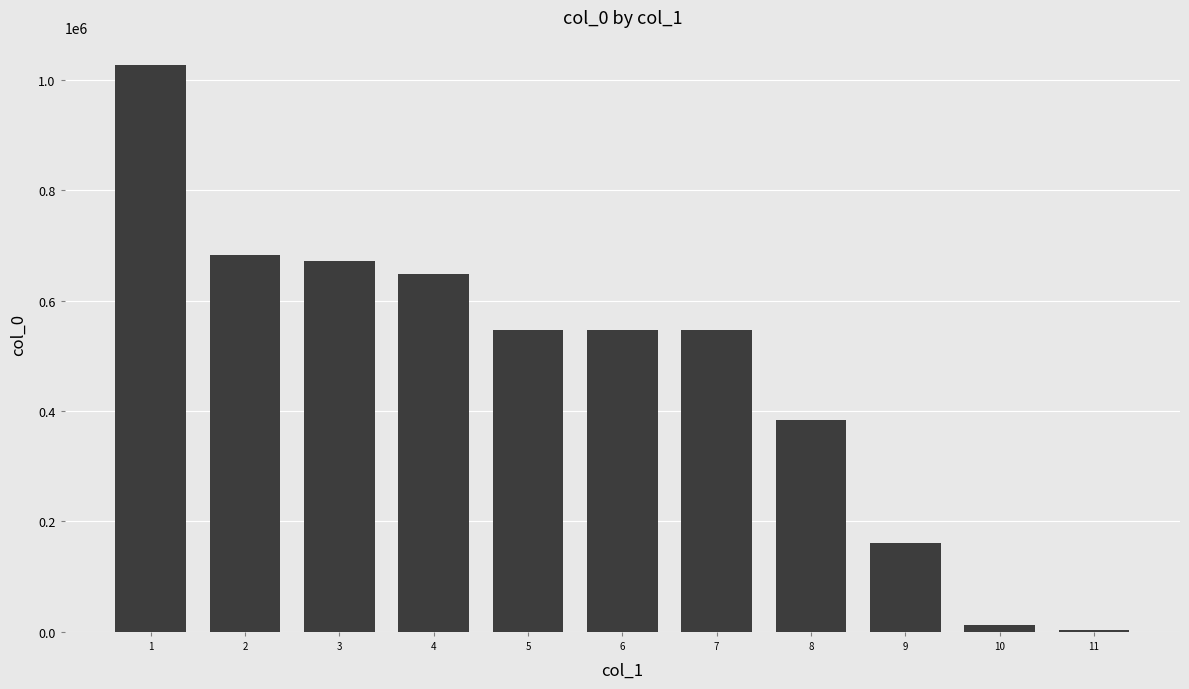

What is the sum of all values?

5230034